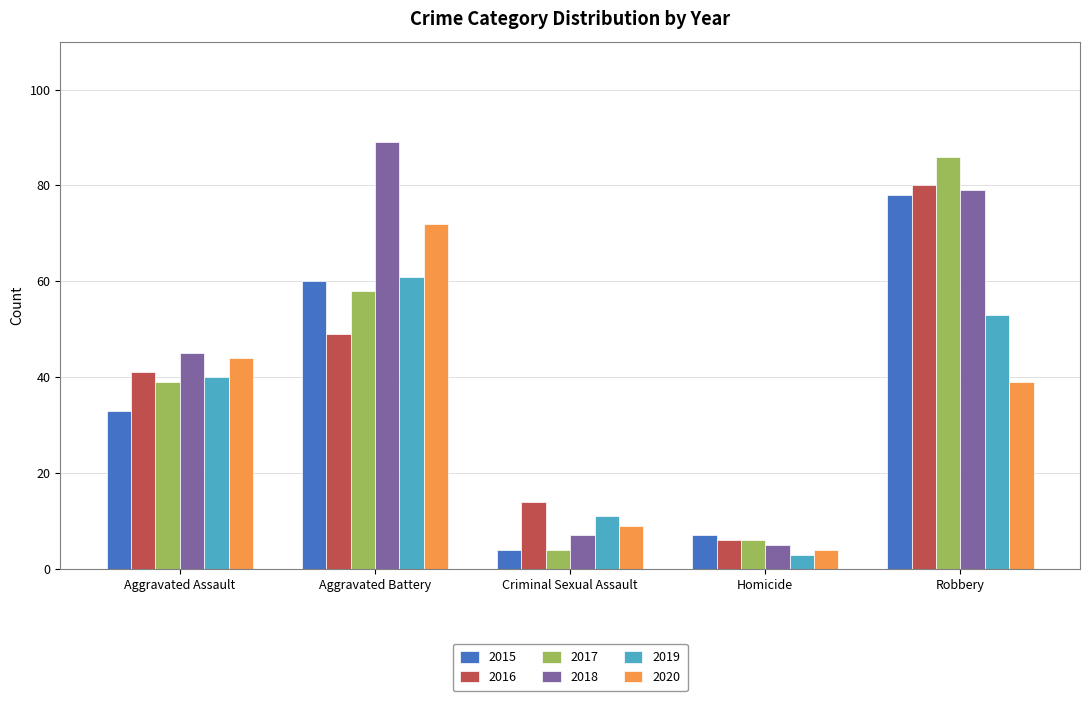

At how many categories does at least one series exceed 24?

3